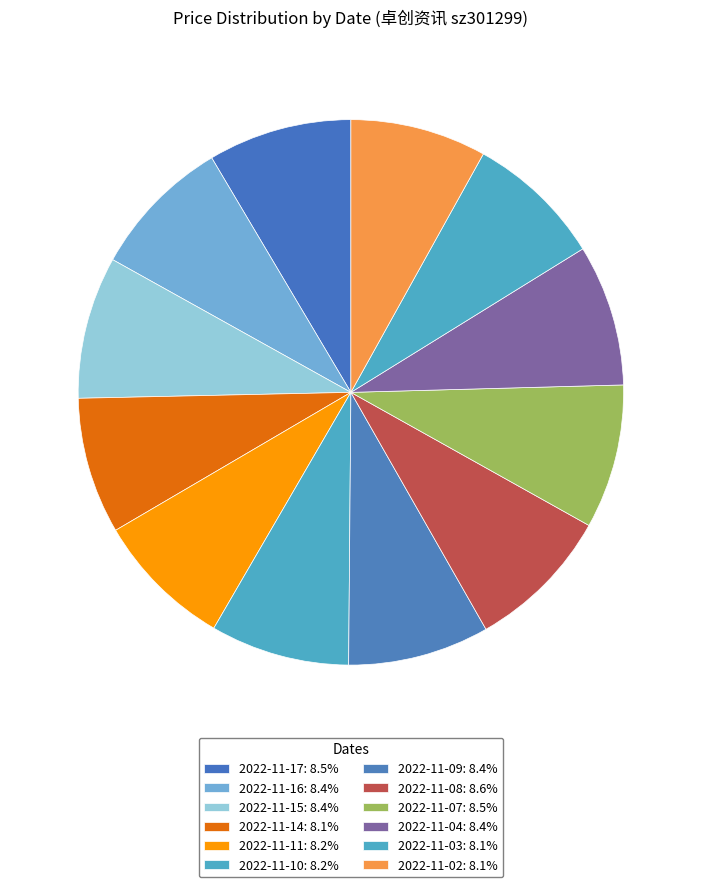

True or false: 2022-11-04 accounts for 8% of the total.

True